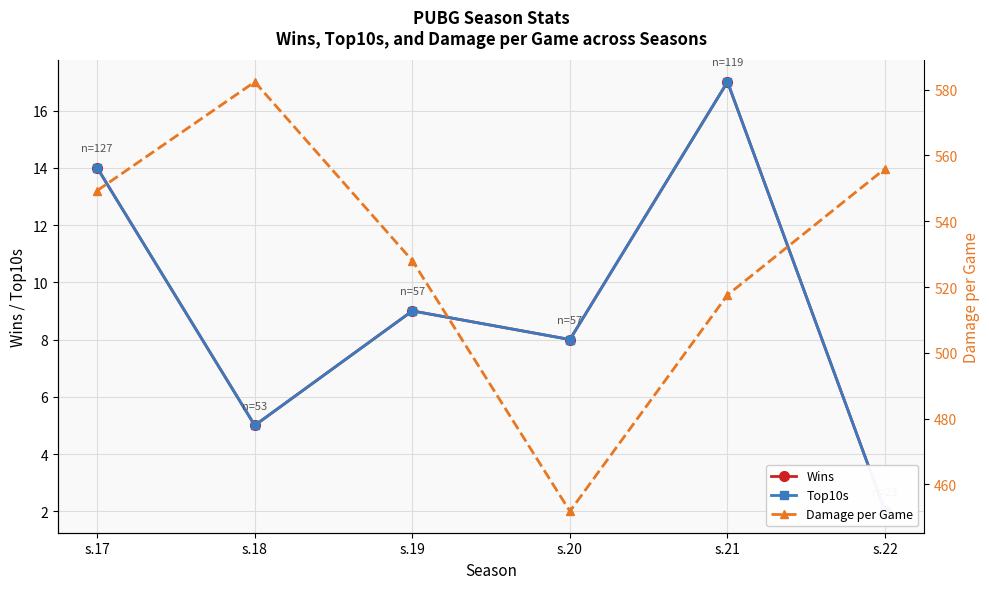

Which series has the largest range (max minus min)?

Damage per Game